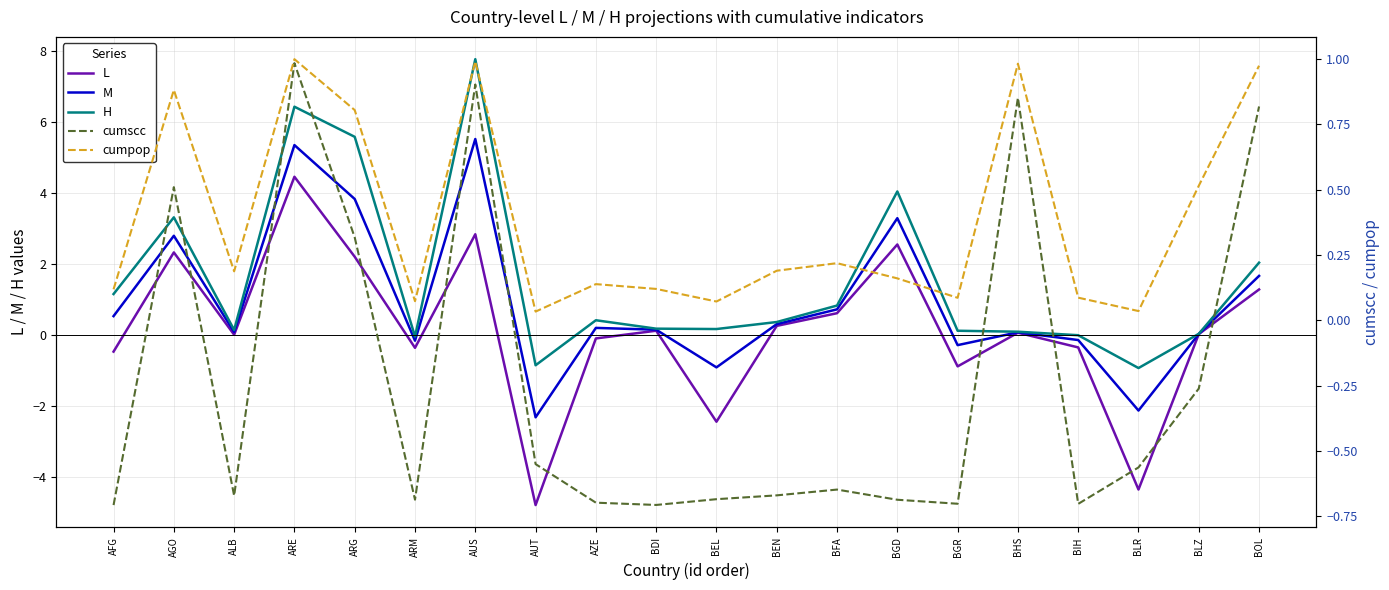

Reading right to left, transcribe all the data shown in this chart.

L: BOL=1.3	BLZ=0.0	BLR=-4.4	BIH=-0.4	BHS=0.1	BGR=-0.9	BGD=2.5	BFA=0.6	BEN=0.3	BEL=-2.4	BDI=0.1	AZE=-0.1	AUT=-4.8	AUS=2.8	ARM=-0.4	ARG=2.2	ARE=4.5	ALB=0.0	AGO=2.3	AFG=-0.5
M: BOL=1.7	BLZ=0.0	BLR=-2.1	BIH=-0.1	BHS=0.1	BGR=-0.3	BGD=3.3	BFA=0.7	BEN=0.3	BEL=-0.9	BDI=0.1	AZE=0.2	AUT=-2.3	AUS=5.5	ARM=-0.2	ARG=3.8	ARE=5.3	ALB=0.1	AGO=2.8	AFG=0.5
H: BOL=2.0	BLZ=0.0	BLR=-0.9	BIH=-0.0	BHS=0.1	BGR=0.1	BGD=4.0	BFA=0.8	BEN=0.4	BEL=0.2	BDI=0.2	AZE=0.4	AUT=-0.9	AUS=7.8	ARM=-0.0	ARG=5.6	ARE=6.4	ALB=0.1	AGO=3.3	AFG=1.1
cumscc: BOL=0.8	BLZ=-0.3	BLR=-0.6	BIH=-0.7	BHS=0.9	BGR=-0.7	BGD=-0.7	BFA=-0.6	BEN=-0.7	BEL=-0.7	BDI=-0.7	AZE=-0.7	AUT=-0.6	AUS=0.9	ARM=-0.7	ARG=0.3	ARE=1.0	ALB=-0.7	AGO=0.5	AFG=-0.7
cumpop: BOL=1.0	BLZ=0.5	BLR=0.0	BIH=0.1	BHS=1.0	BGR=0.1	BGD=0.2	BFA=0.2	BEN=0.2	BEL=0.1	BDI=0.1	AZE=0.1	AUT=0.0	AUS=1.0	ARM=0.1	ARG=0.8	ARE=1.0	ALB=0.2	AGO=0.9	AFG=0.1